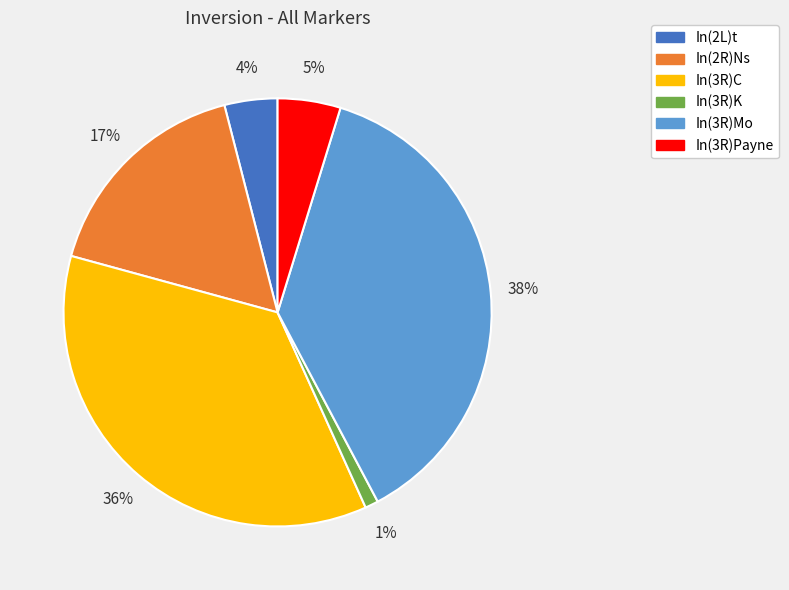

Which category has the biggest portion of the pie?

In(3R)Mo